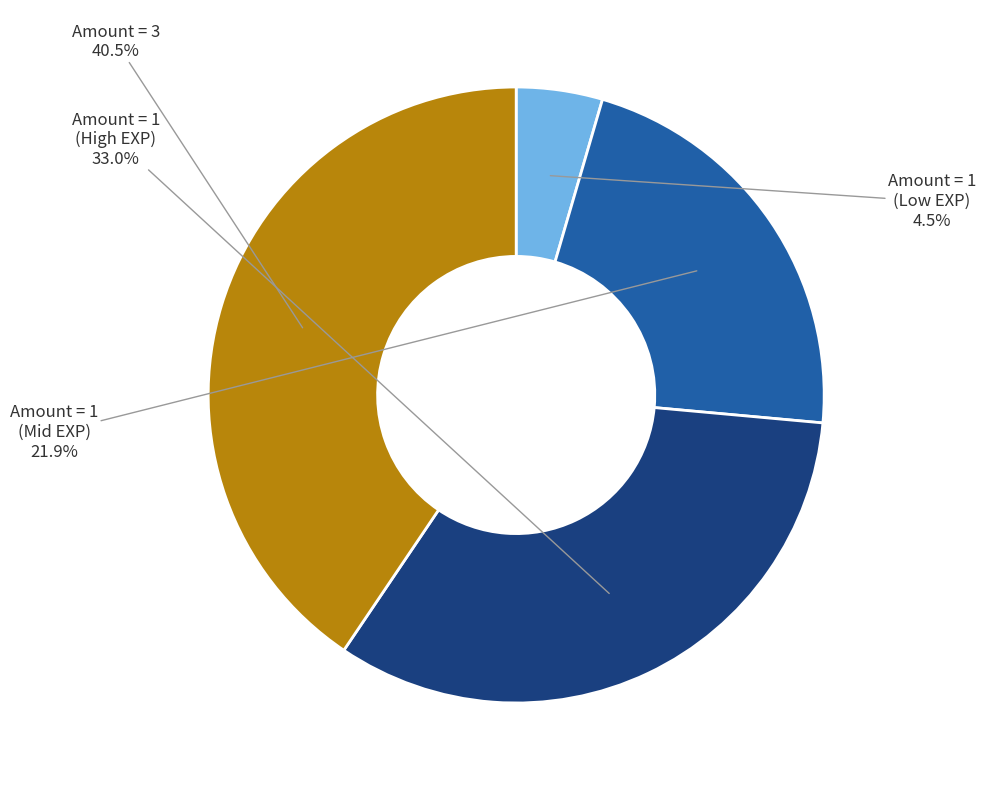

Is there a majority slice in this chart?

No